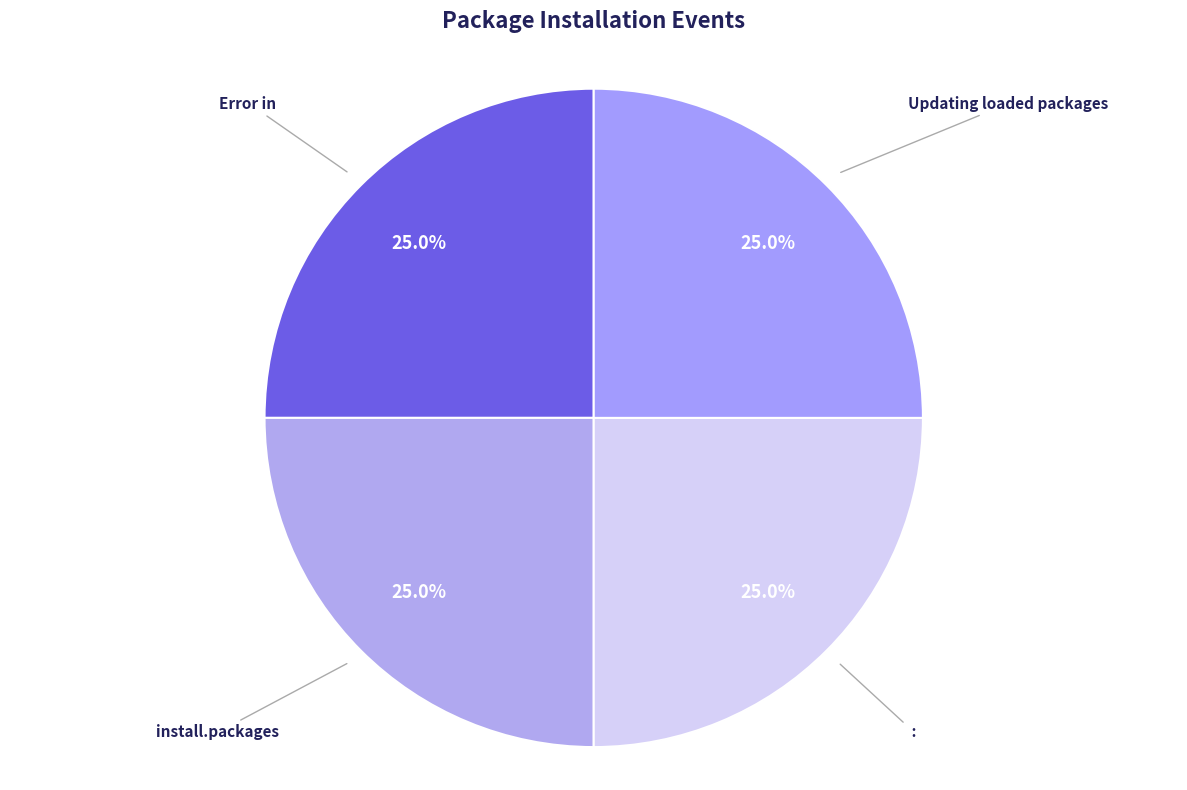

What percentage is NOT represented by Error in?

75.0%